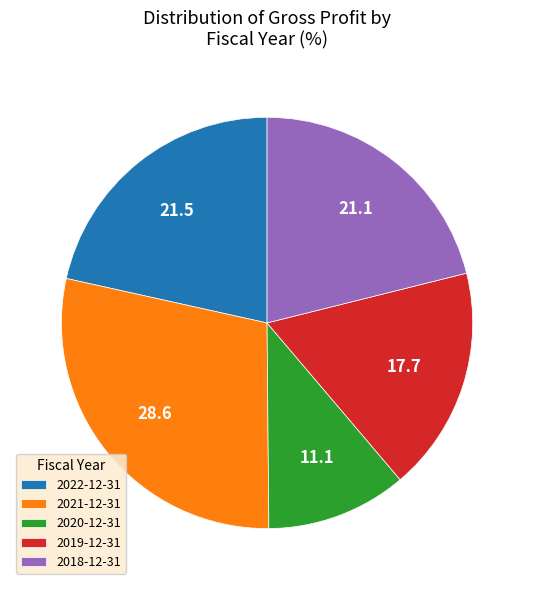

Combined, do 2020-12-31 and 2018-12-31 account for over 50%?

No